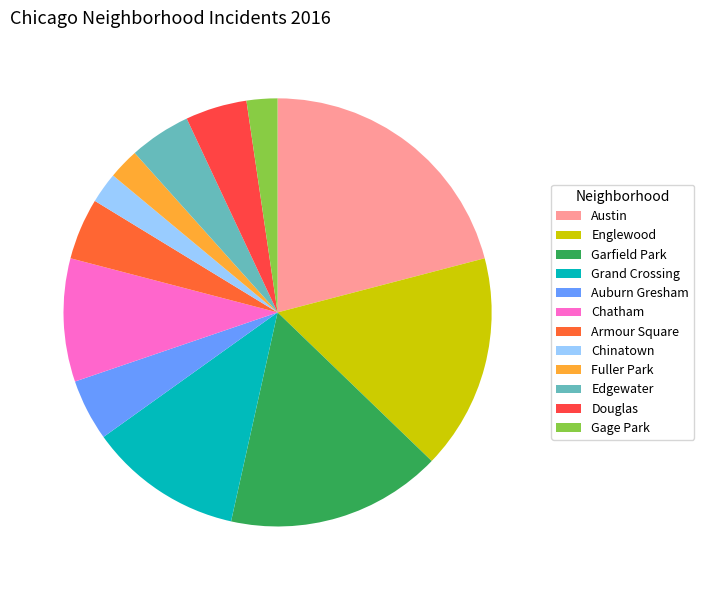

Is there a majority slice in this chart?

No